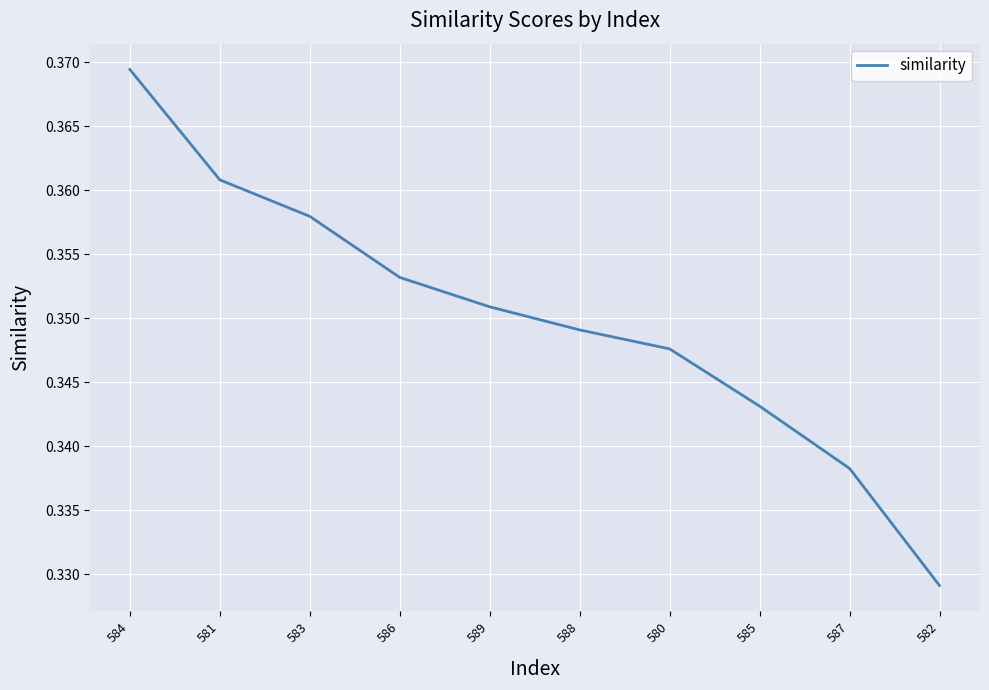

Where is the data nearest to the value 0?

582